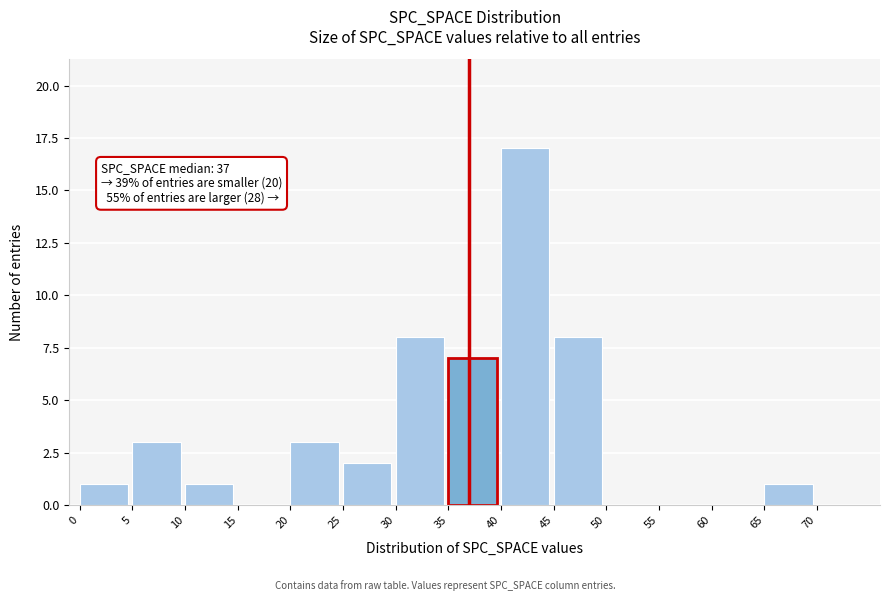

Over which range of the x-axis is the bar tallest?

40 to 45